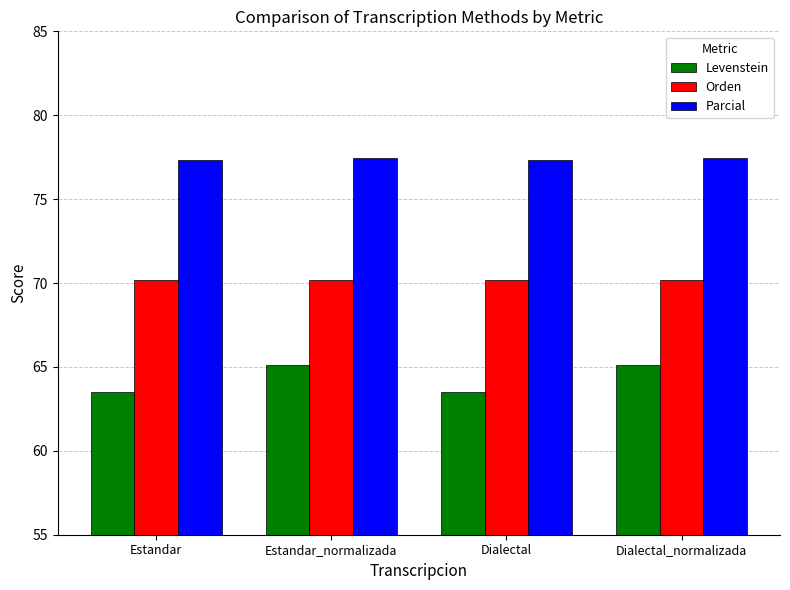

The Orden series shows 70.2 at Estandar_normalizada. True or false?

True